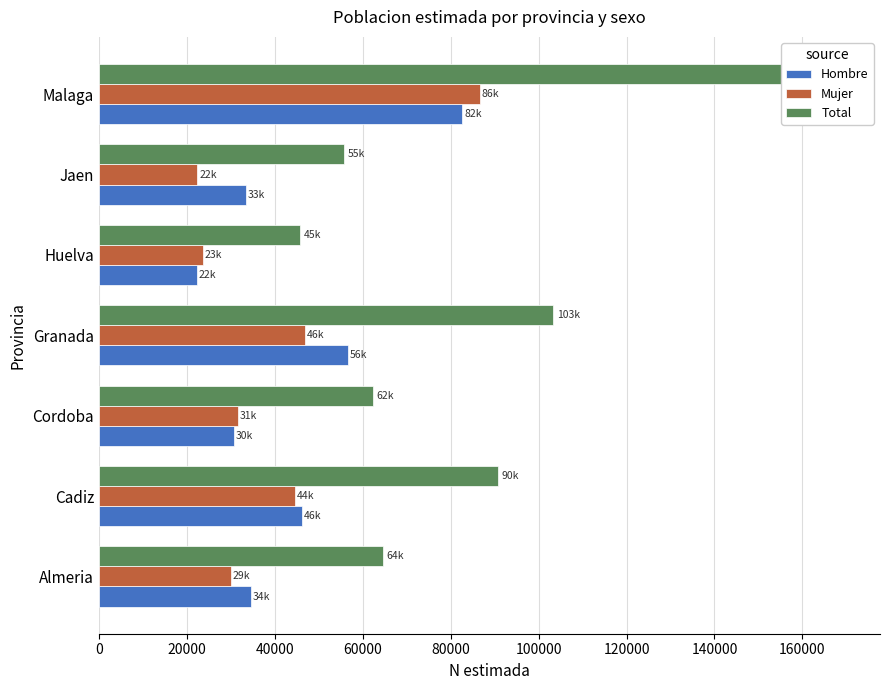

Is the value of Total at Malaga greater than the value of Mujer at Huelva?

Yes